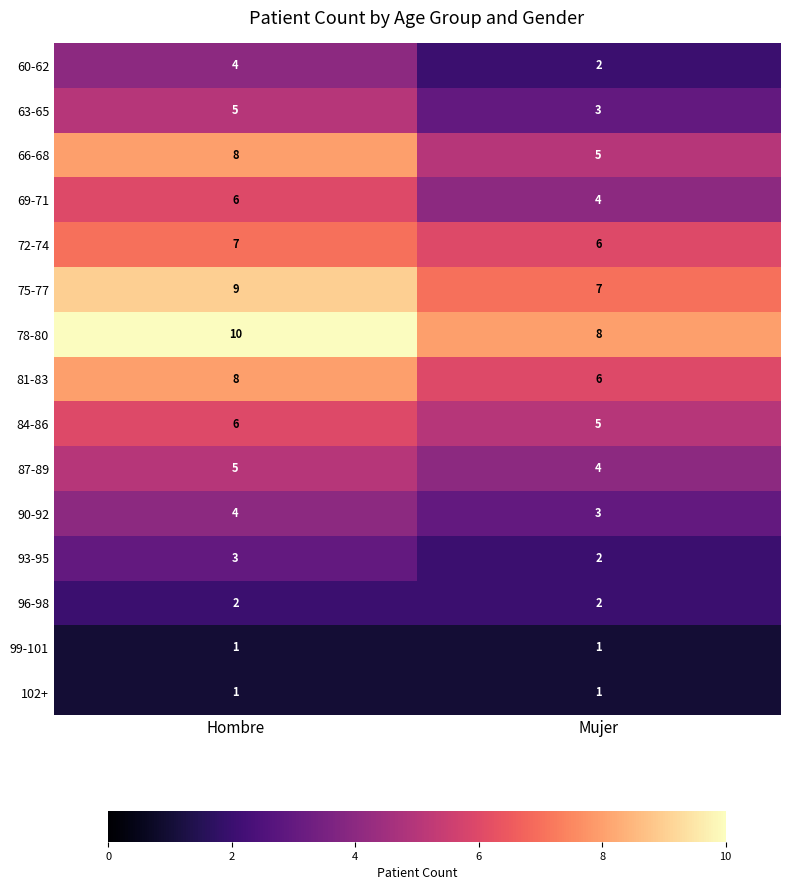

Is it true that 69-71 equals 4 at Mujer?

True